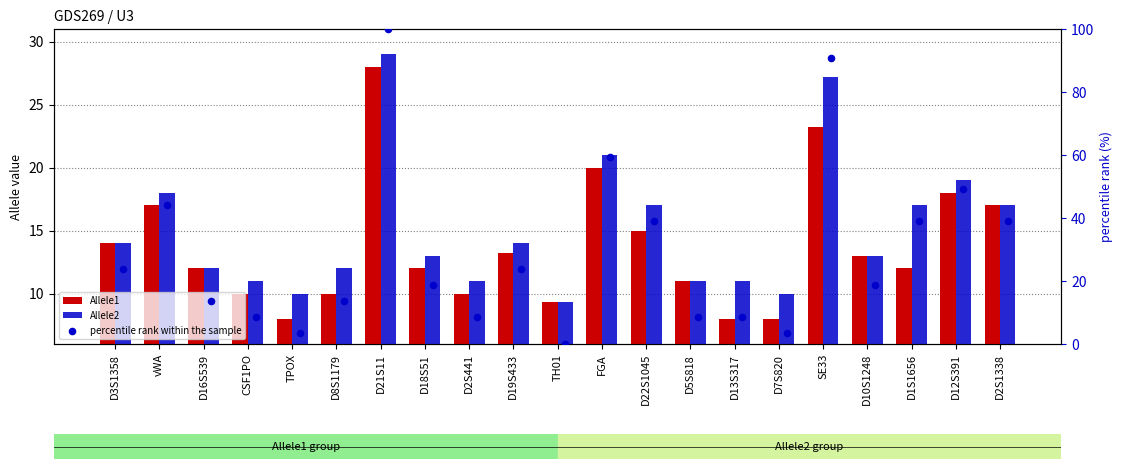

Is the value of percentile rank within the sample at D1S1656 greater than the value of Allele1 at D3S1358?

Yes